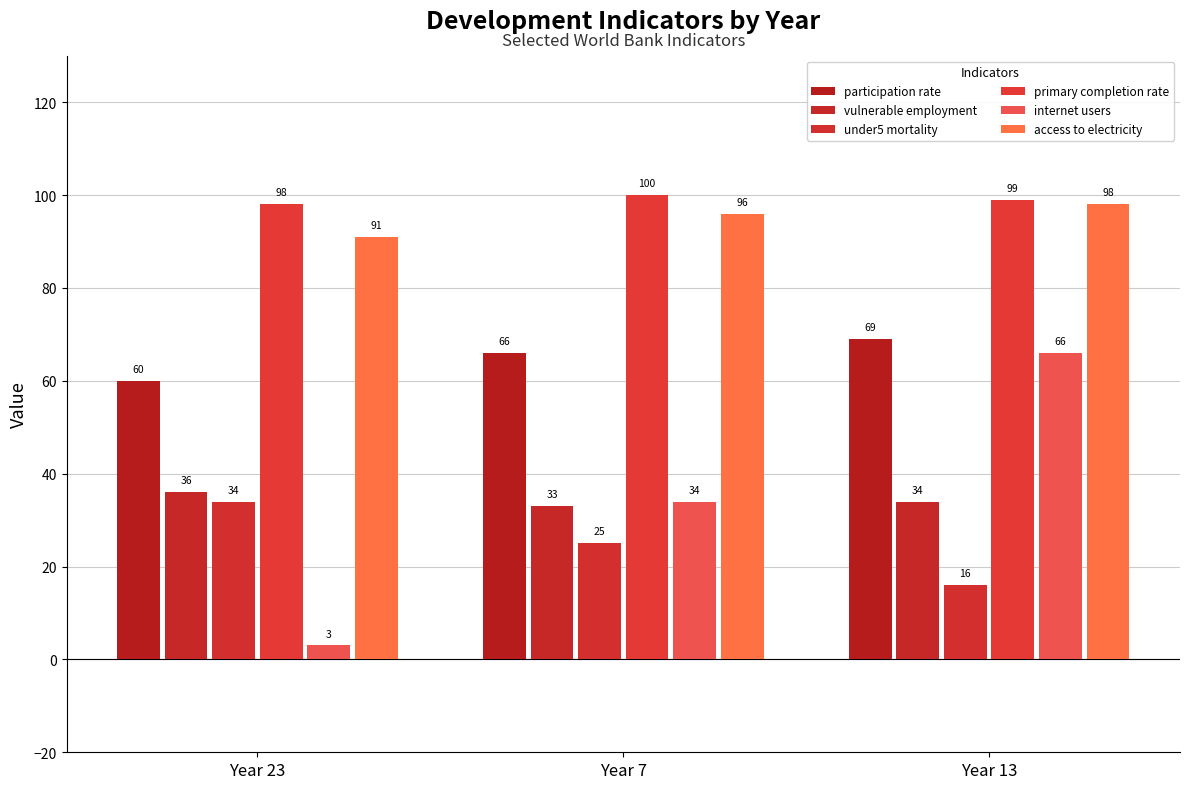

List the labels in order of participation rate value, smallest first.

Year 23, Year 7, Year 13